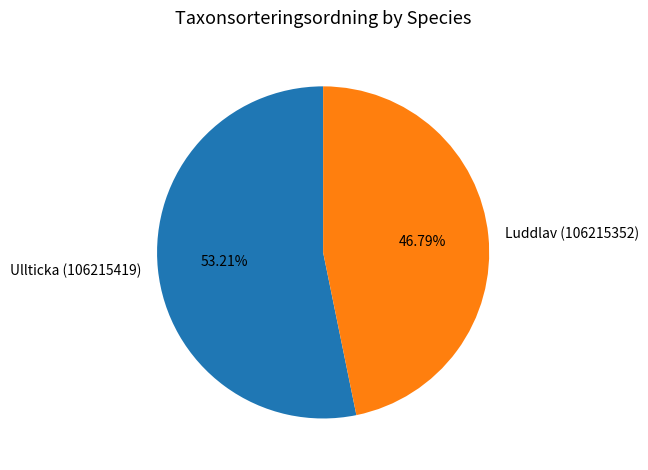

Do Luddlav (106215352) and Ullticka (106215419) together represent more than half of the pie?

Yes